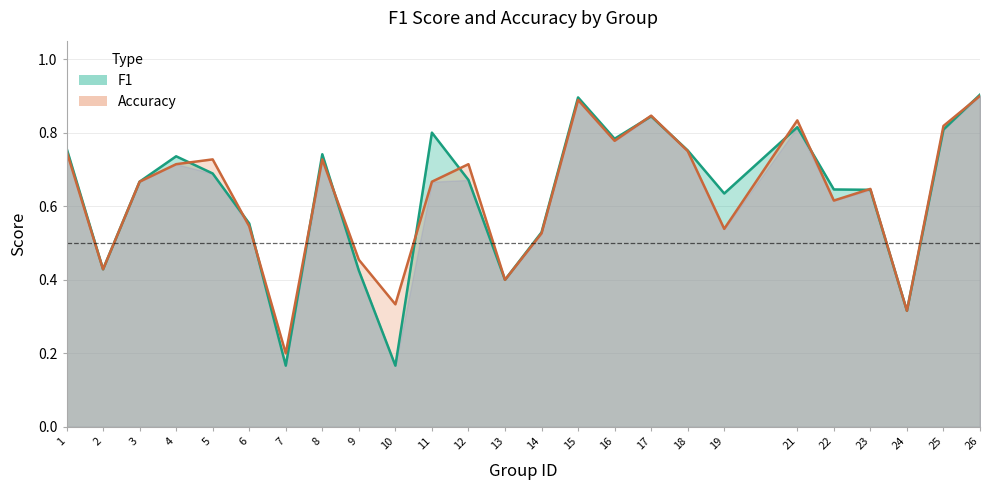

What is the sum of all f1 values?

15.8